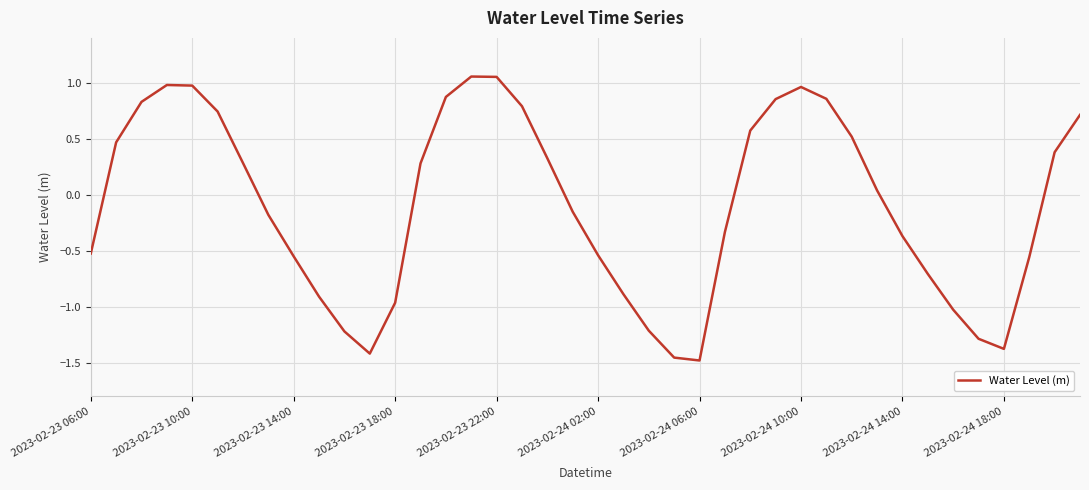

What is the difference between the maximum and minimum values?

2.5